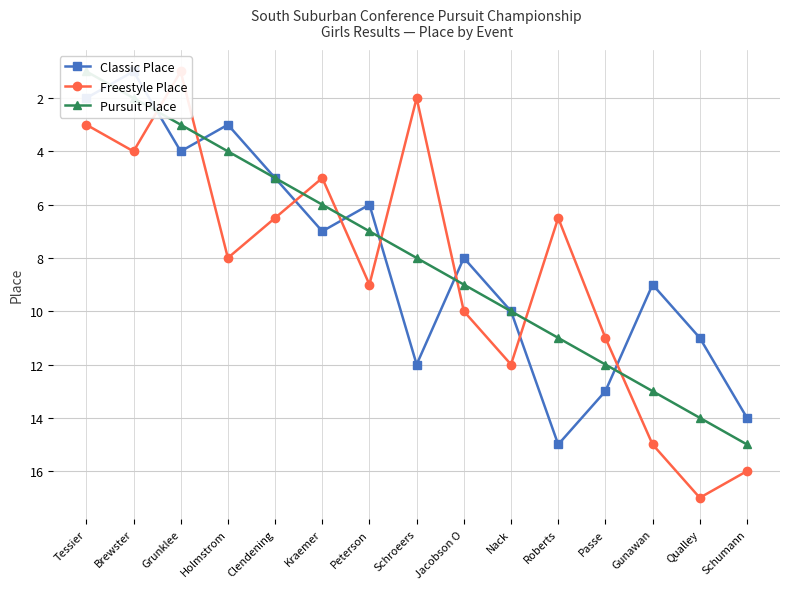

How many data points in Classic Place are less than 8?

7